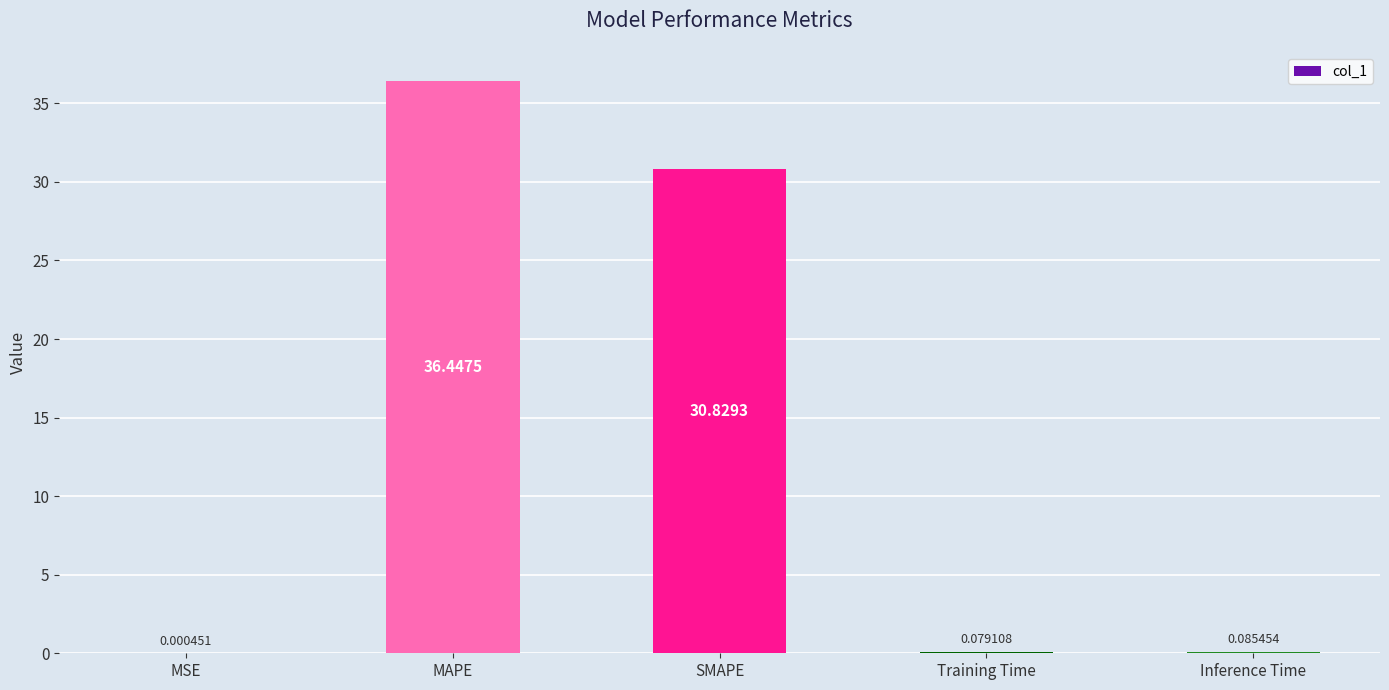

What is the sum of all values?

67.4